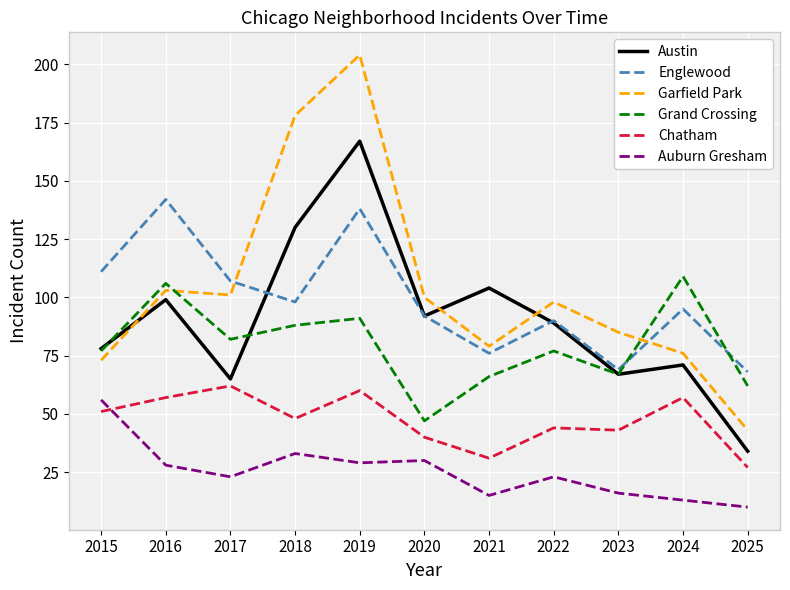

What is the difference between the maximum and minimum values in the Chatham series?

35